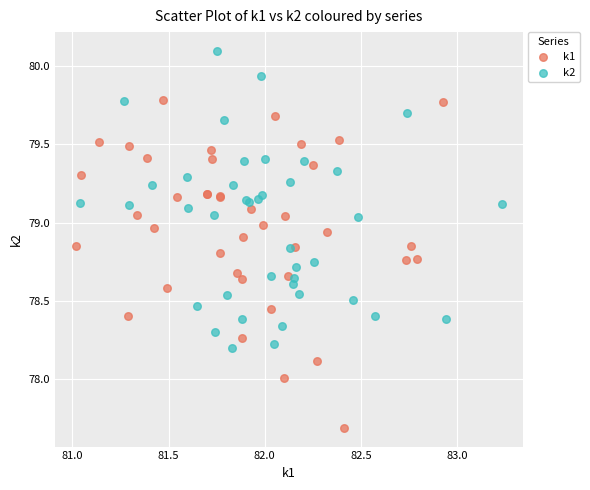

Which series reaches the maximum Y coordinate?

k2